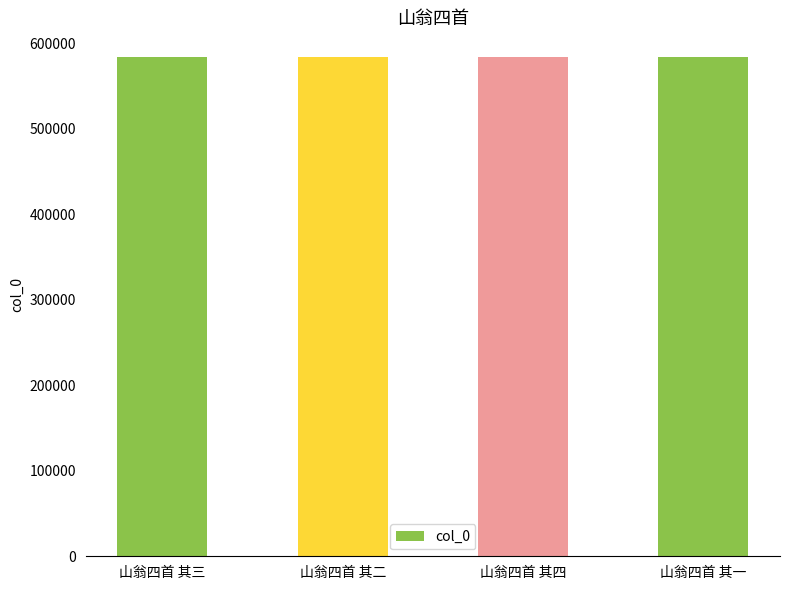

What is the value of the 3rd bar from the left?

583763